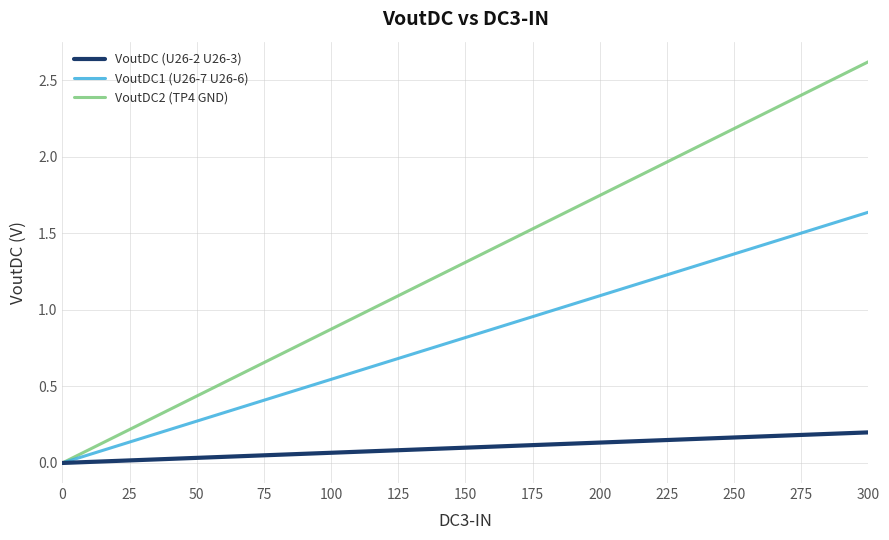

Where is VoutDC2 (TP4 GND) nearest to the value 1?

125